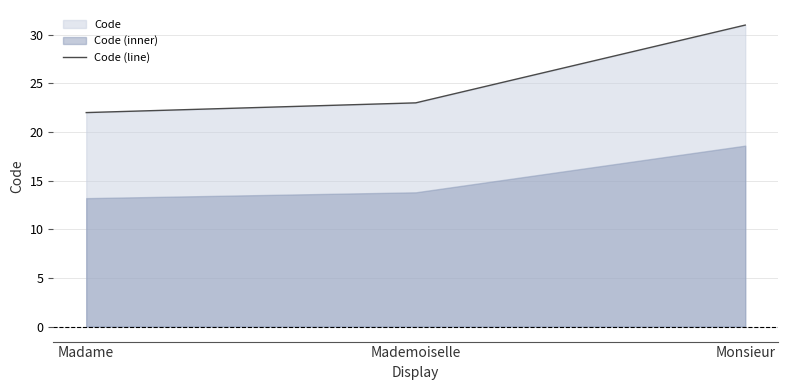

What is the value of the 1st point from the left?

22